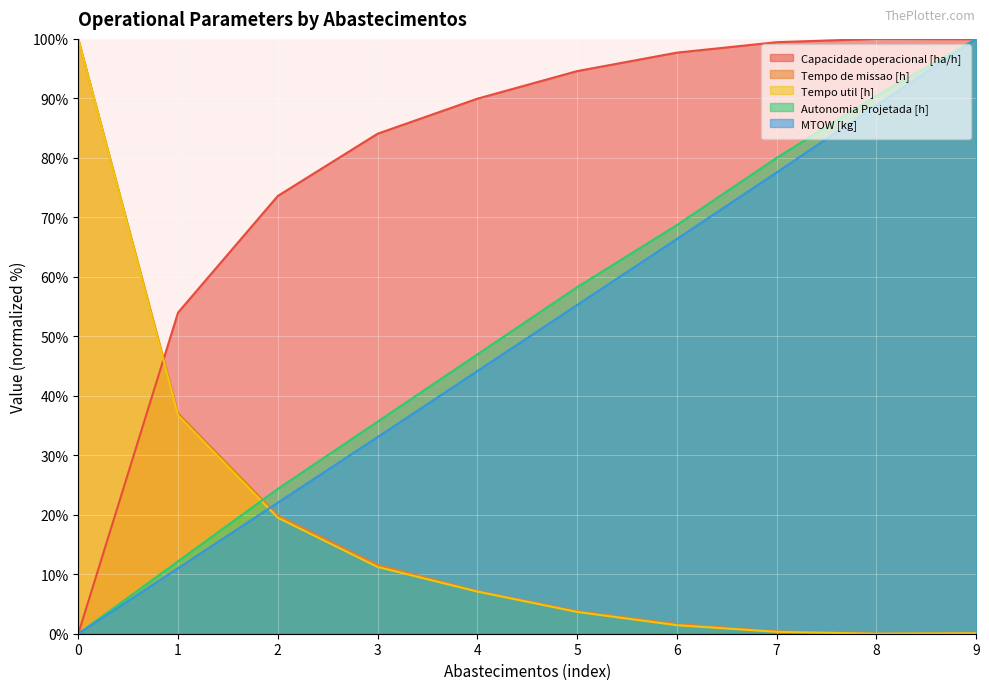

What are all the series names shown in the legend?

Capacidade operacional [ha/h], Tempo de missao [h], Tempo util [h], Autonomia Projetada [h], MTOW [kg]